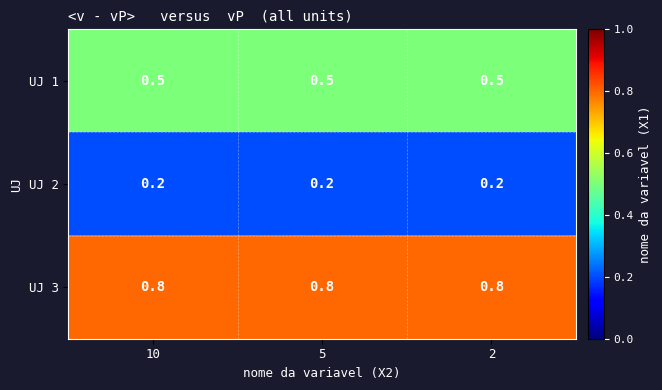

Is the value of UJ 2 at 5 greater than the value of UJ 1 at 2?

No